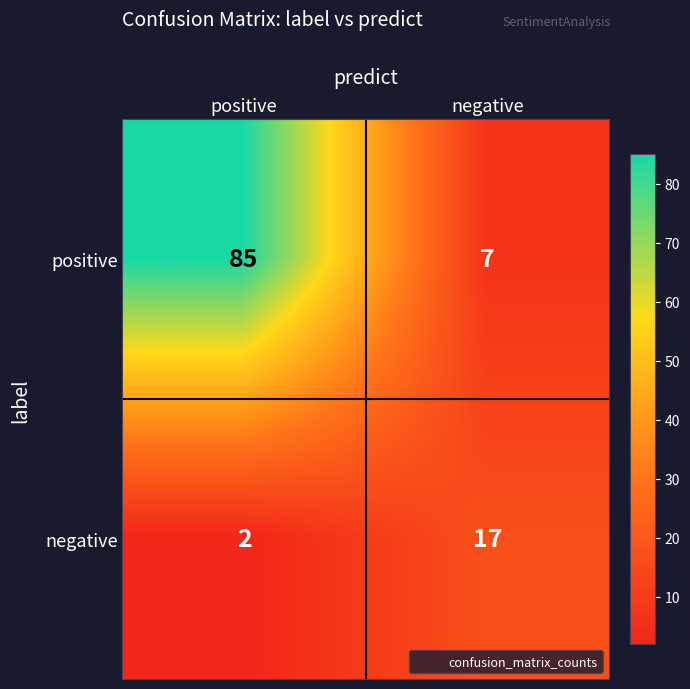

What is the difference between the positive values at negative and positive?

78